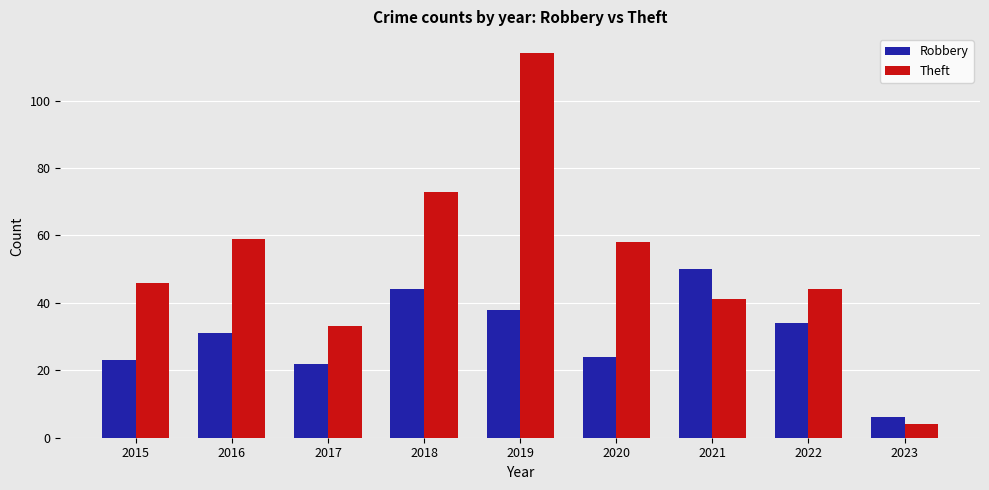

Which series has the widest spread of values?

Theft